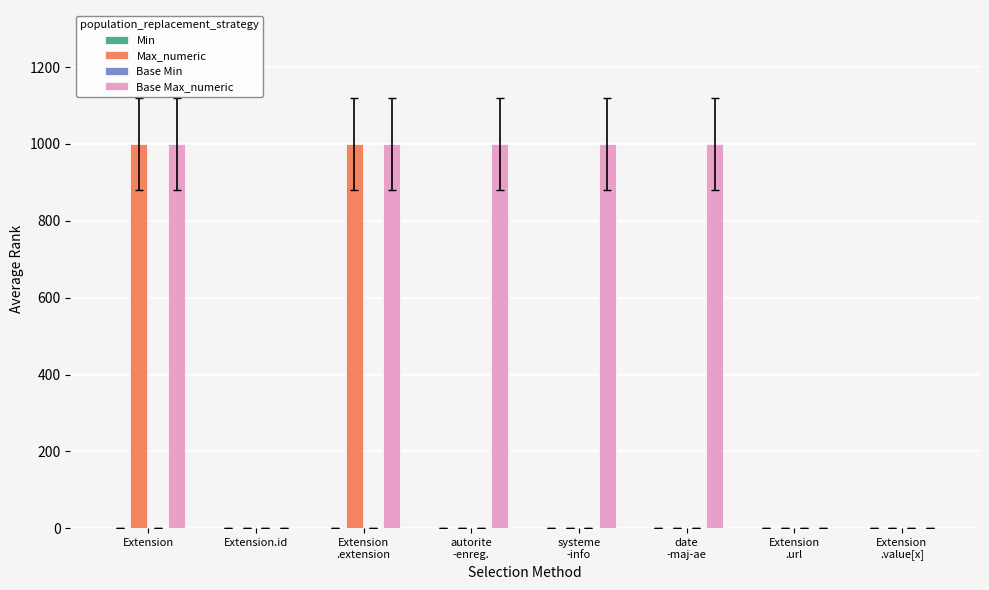

What is the greatest value displayed?

999